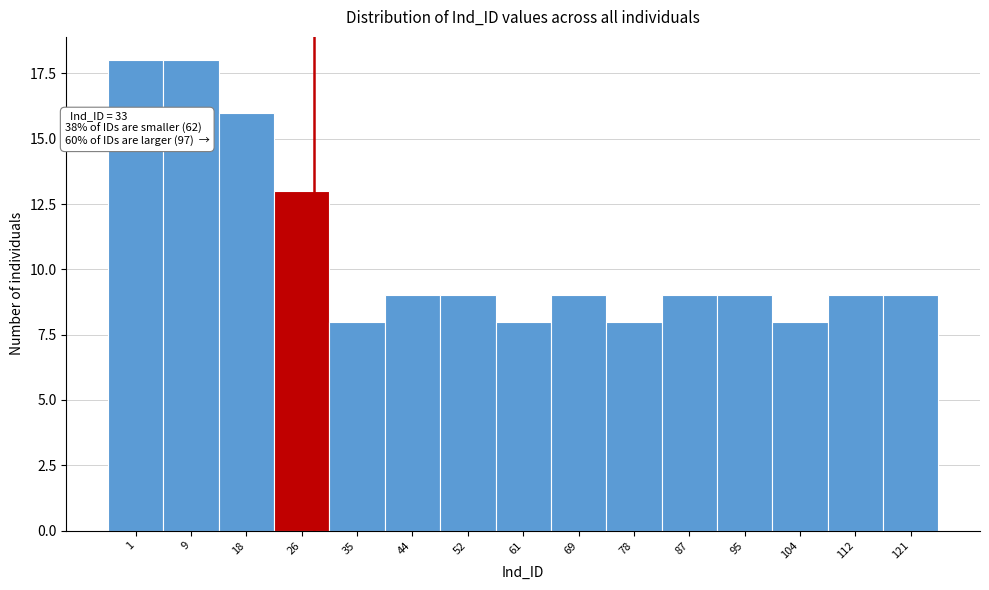

Reading right to left, list all the values displayed in this chart.

121=9	112=9	104=8	95=9	87=9	78=8	69=9	61=8	52=9	44=9	35=8	26=13	18=16	9=18	1=18